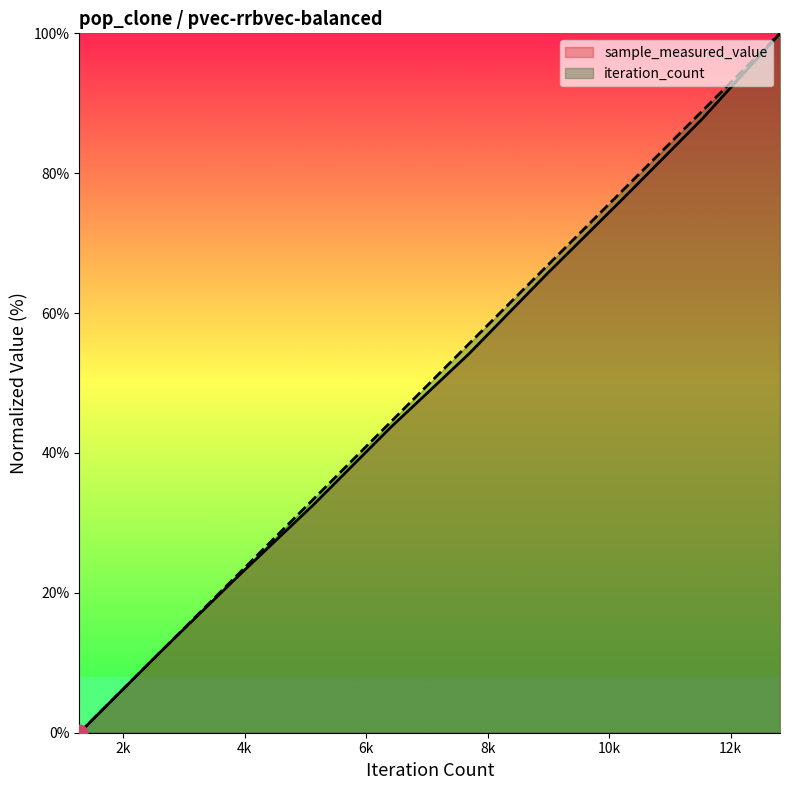

Rank the series by their maximum value, from highest to lowest.

sample_measured_value, iteration_count